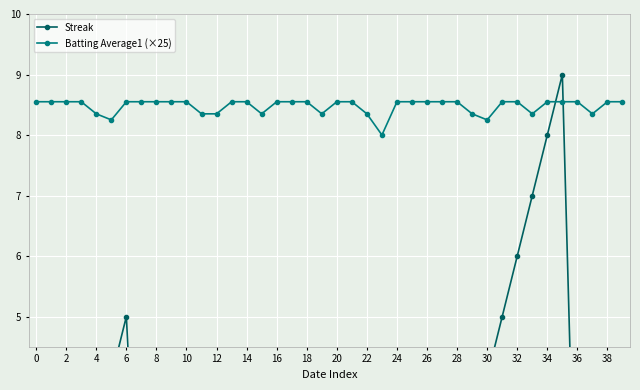

What is the difference between the maximum and second lowest values in the Batting Average1 (×25) series?

0.3